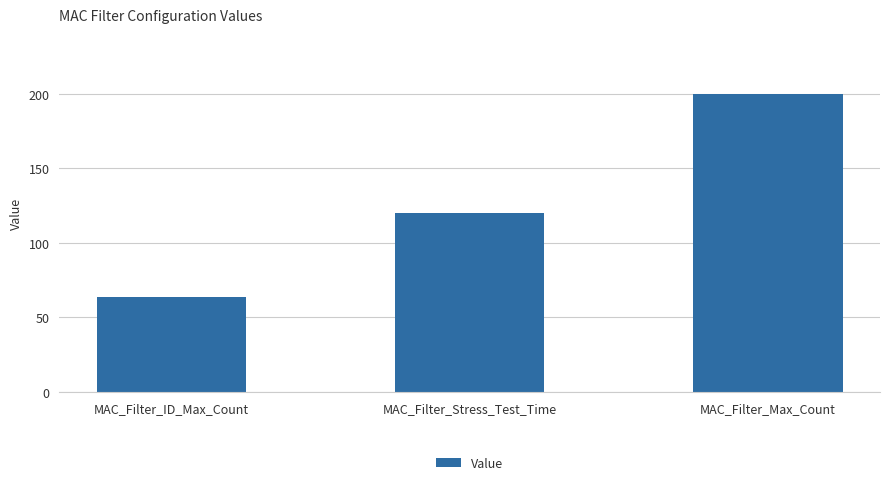

Rank the categories by value from lowest to highest.

MAC_Filter_ID_Max_Count, MAC_Filter_Stress_Test_Time, MAC_Filter_Max_Count